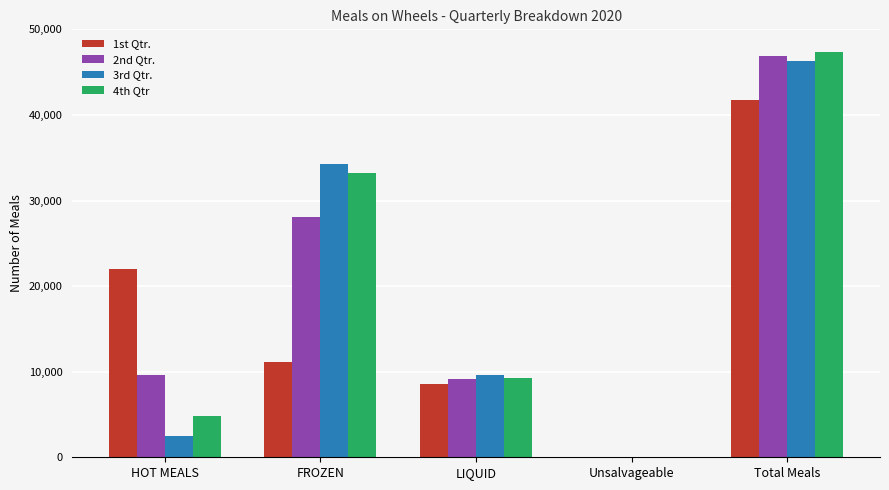

What is the total value across all series at HOT MEALS?

38889